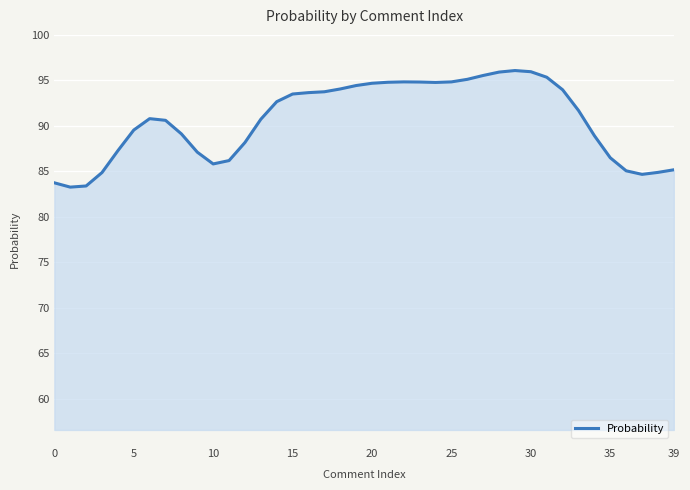

What is the maximum value shown in the chart?

96.1